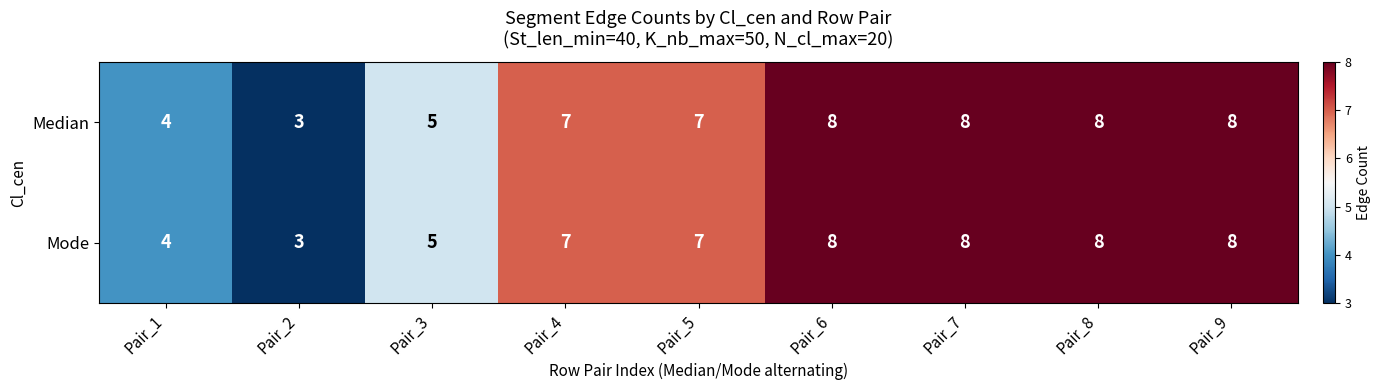

Count the Mode values in the range 5 to 8.

7